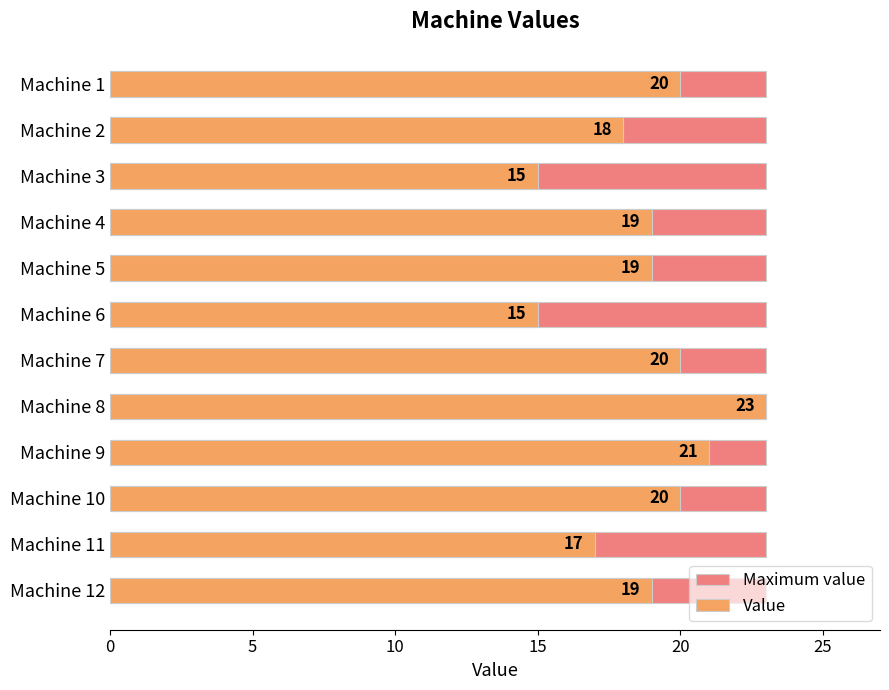

Which series has the largest total across all categories?

Value